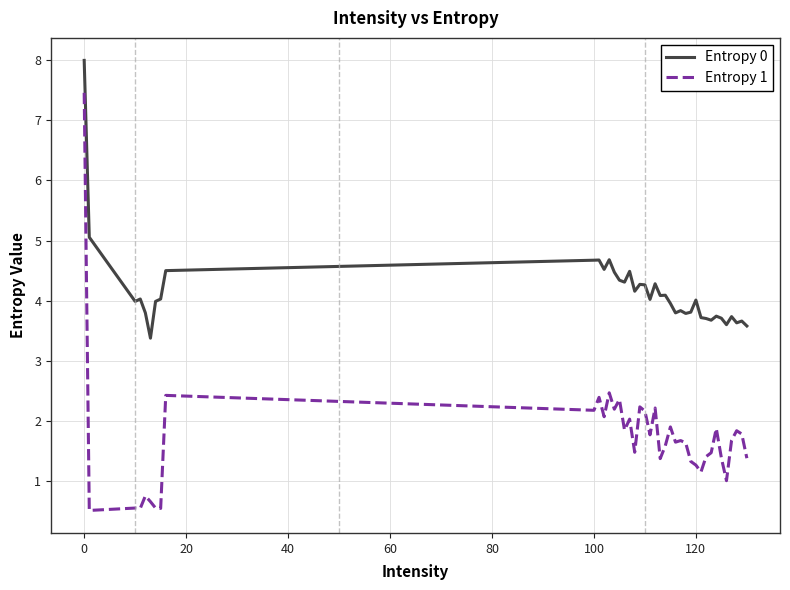

Which series has the largest total across all categories?

Entropy 0